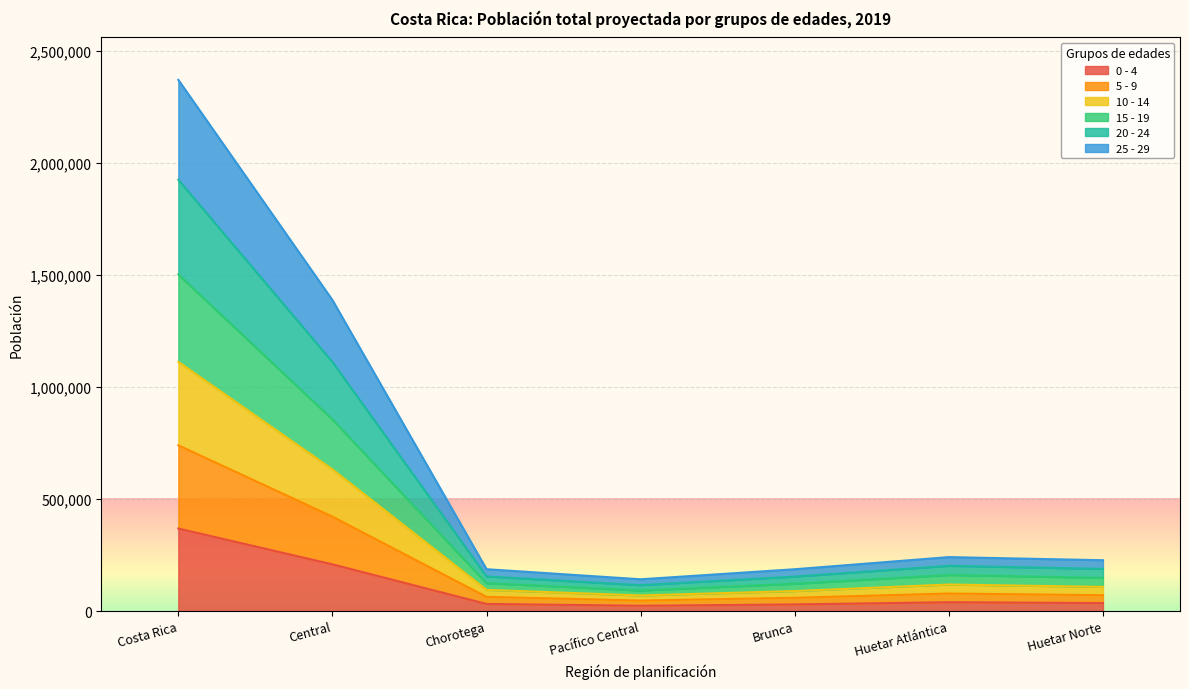

At which category is the sum across all series the highest?

Costa Rica